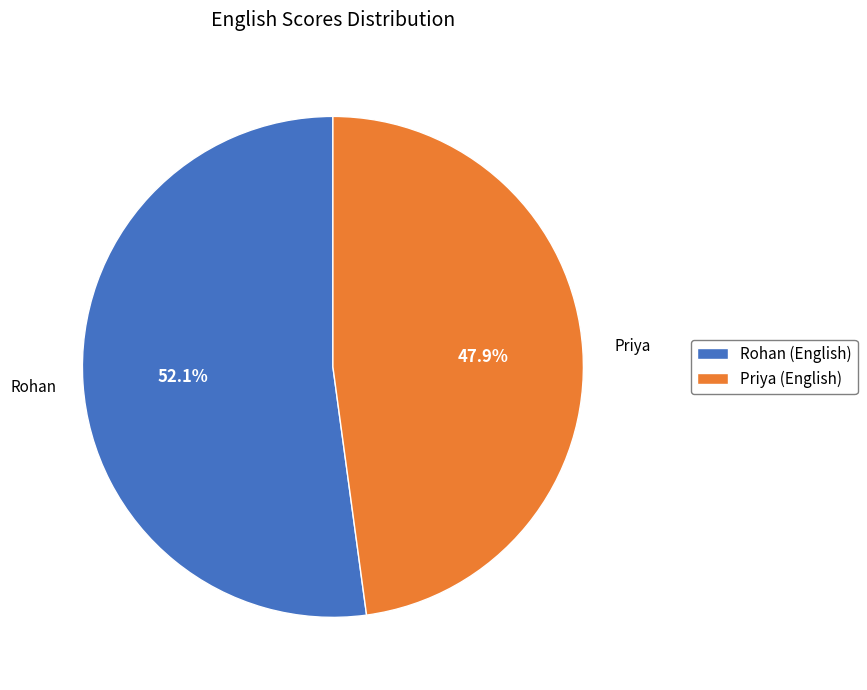

Does Rohan account for over 50% of the chart?

Yes